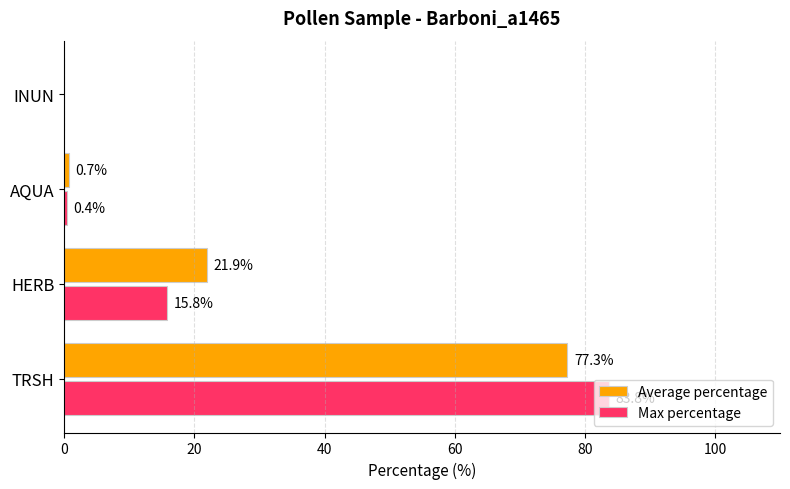

At which category is the sum across all series the highest?

TRSH